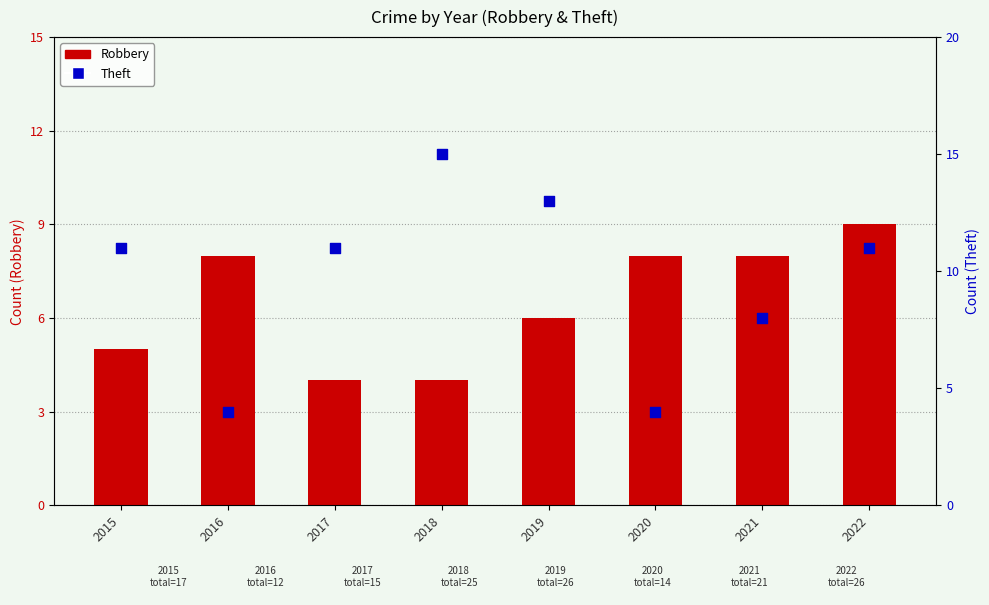

Is the value of Theft at 2019 greater than the value of Robbery at 2019?

Yes